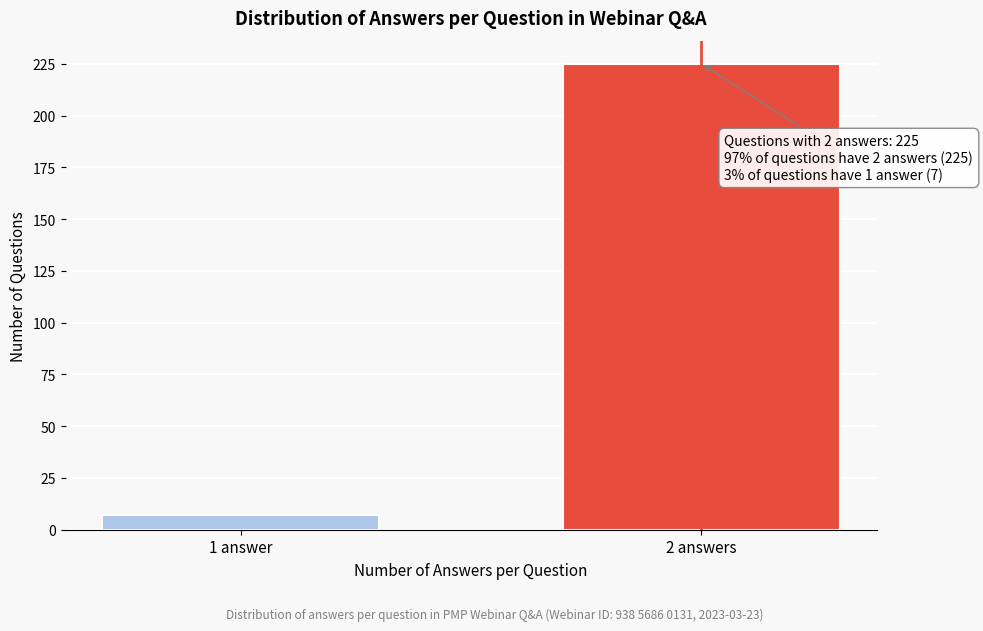

Reading left to right, list all the values displayed in this chart.

7	225